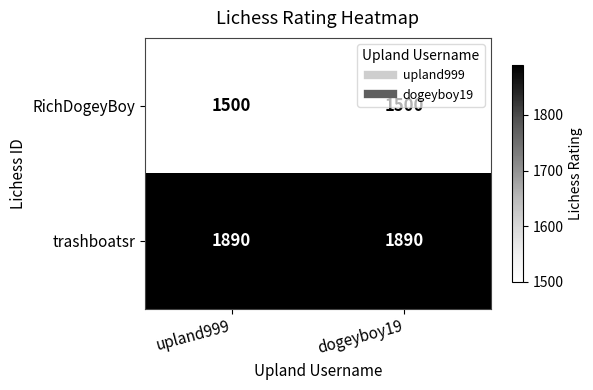

Is it true that trashboatsr equals 1890 at dogeyboy19?

True